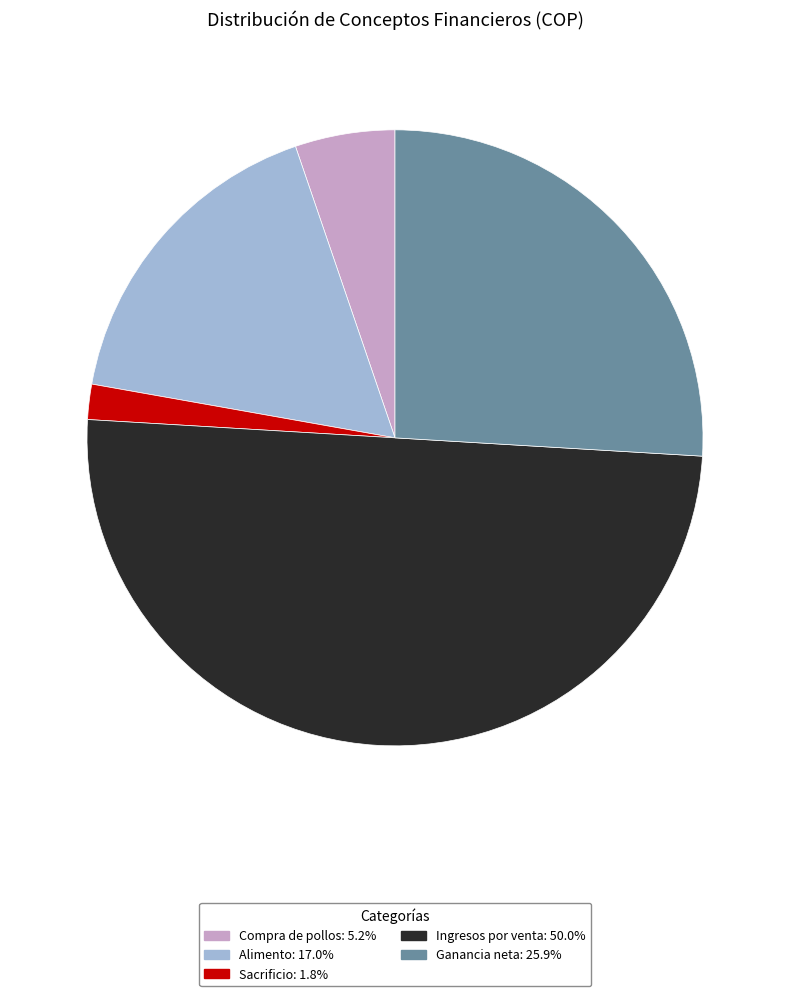

The Sacrificio slice represents 2% of the pie. True or false?

True